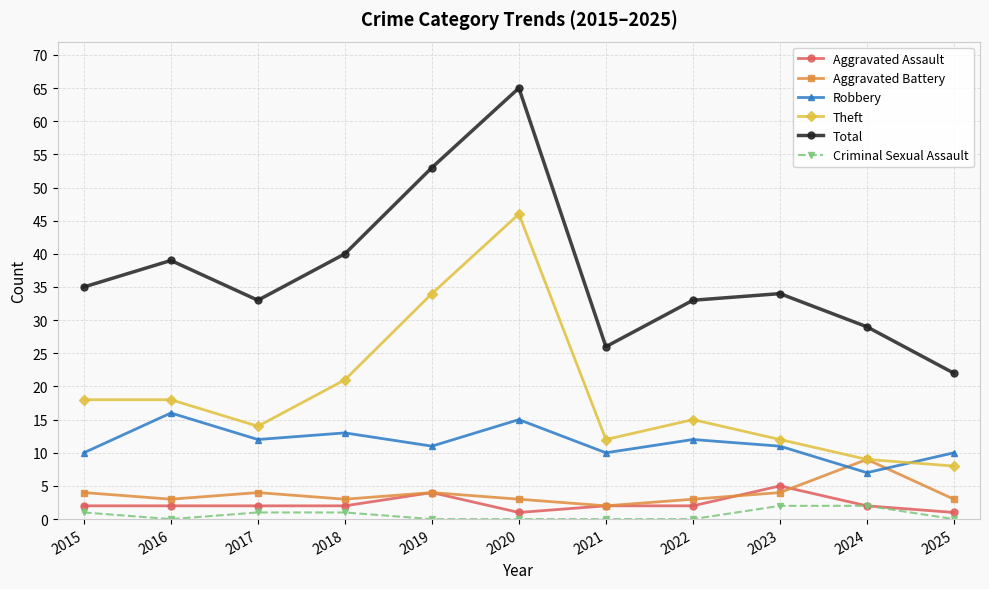

Count the Aggravated Battery values in the range 3 to 4.

9